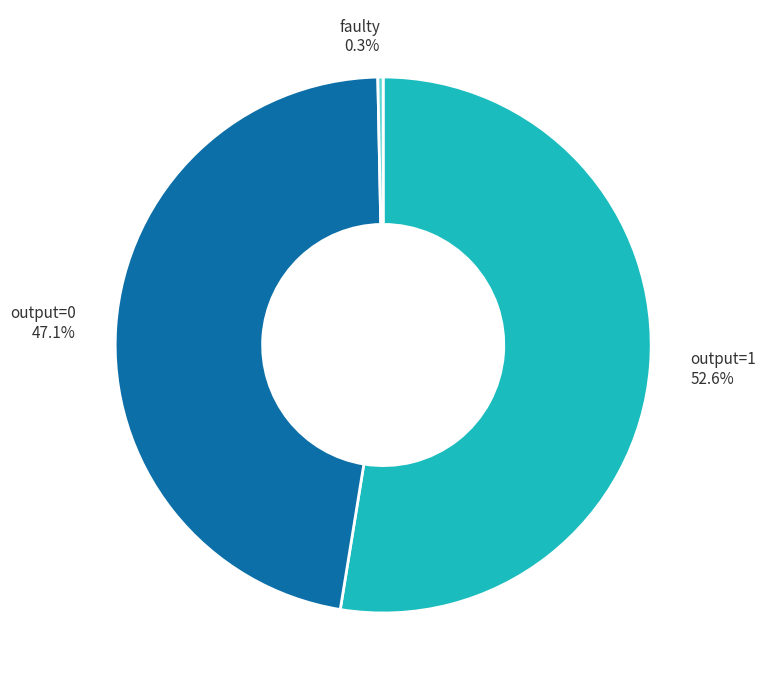

Which has a higher value, output=1 52.6% or output=0 47.1%?

output=1 52.6%